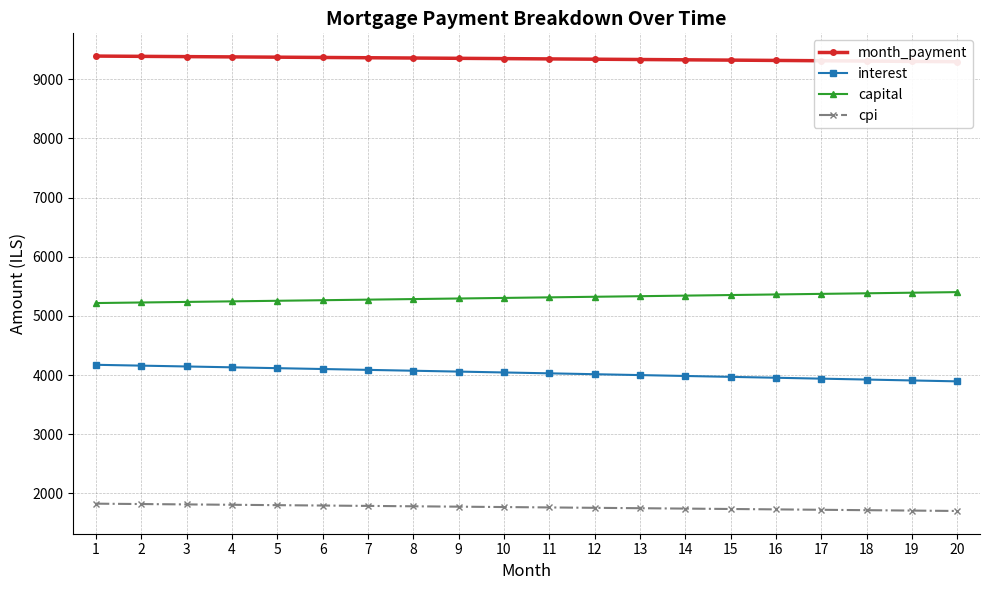

Reading right to left, what are all the values shown in this chart?

month_payment: 9297.1	9302.5	9308.0	9313.3	9318.6	9323.9	9329.1	9334.2	9339.3	9344.4	9349.4	9354.3	9359.2	9364.1	9368.9	9373.6	9378.4	9383.0	9387.6	9392.2
interest: 3894.4	3909.8	3925.0	3940.2	3955.4	3970.4	3985.4	4000.4	4015.2	4030.0	4044.8	4059.4	4074.0	4088.5	4103.0	4117.4	4131.7	4146.0	4160.2	4174.3
capital: 5402.7	5392.8	5382.9	5373.1	5363.2	5353.4	5343.6	5333.8	5324.1	5314.3	5304.6	5294.9	5285.2	5275.5	5265.9	5256.3	5246.6	5237.0	5227.4	5217.9
cpi: 1703.6	1710.4	1717.1	1723.9	1730.5	1737.2	1743.8	1750.4	1756.9	1763.5	1770.0	1776.4	1782.9	1789.3	1795.7	1802.0	1808.3	1814.6	1820.9	1827.1